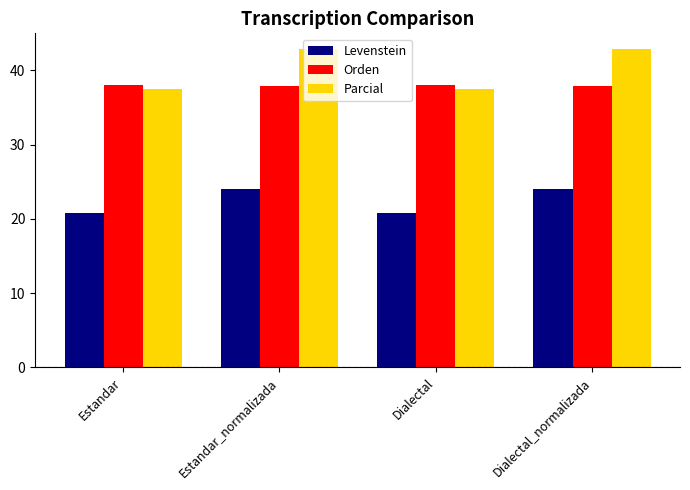

What is the minimum value shown in the chart?

20.8